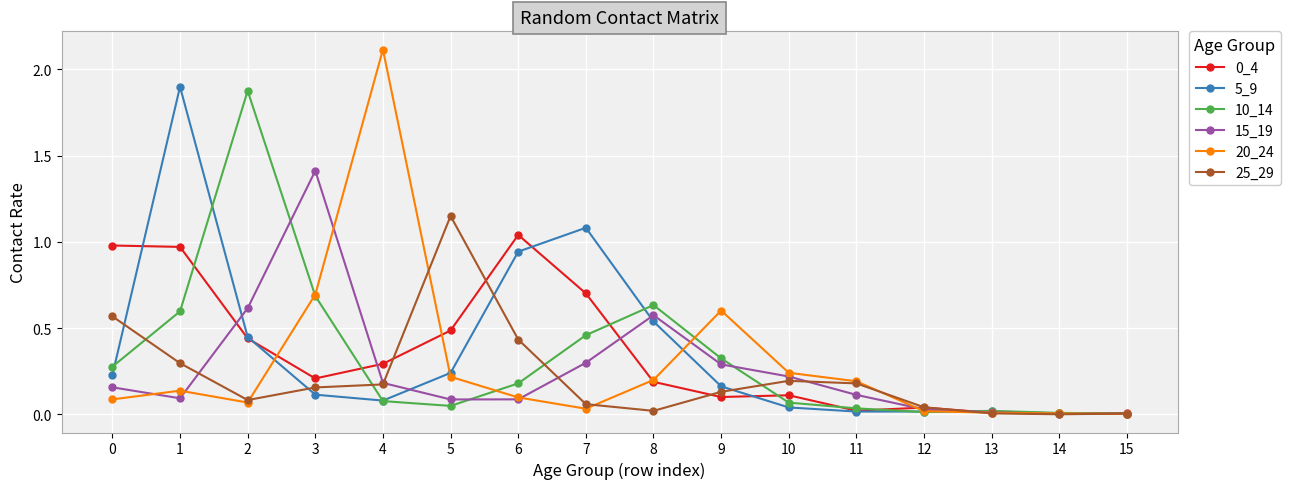

Does the chart have visible grid lines?

Yes